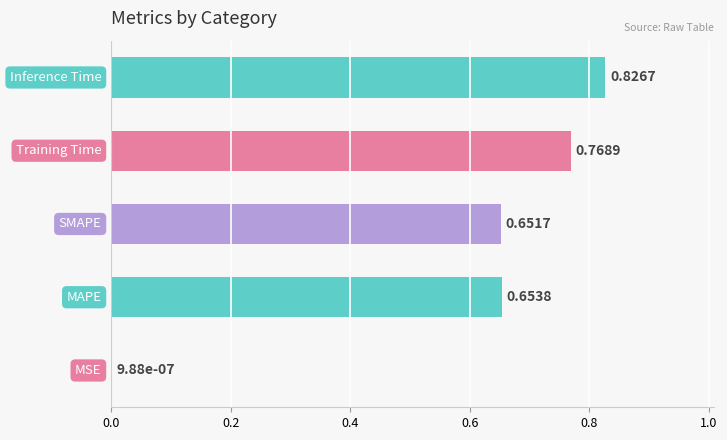

Are the bars horizontal?

Yes